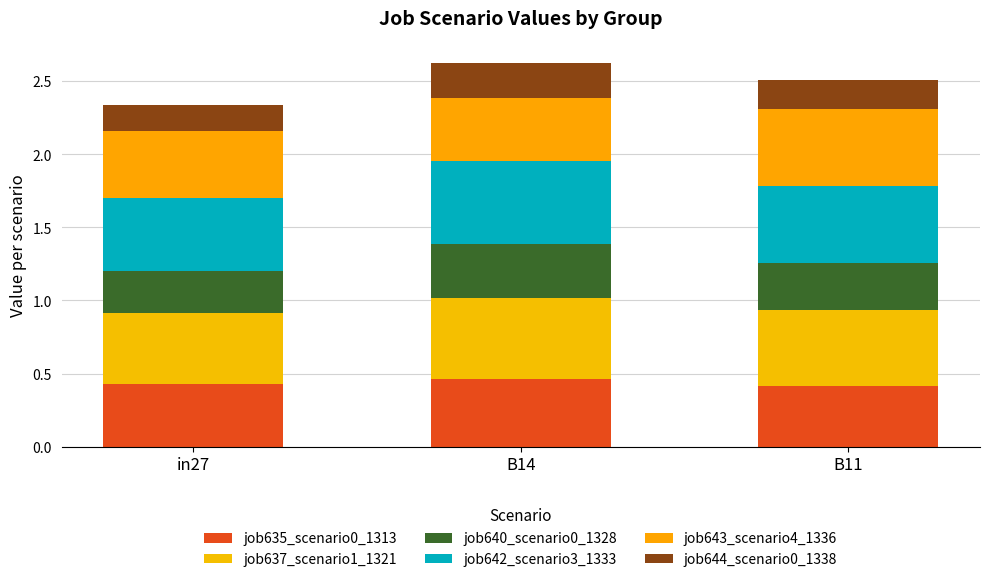

How many data points does each series have?

3